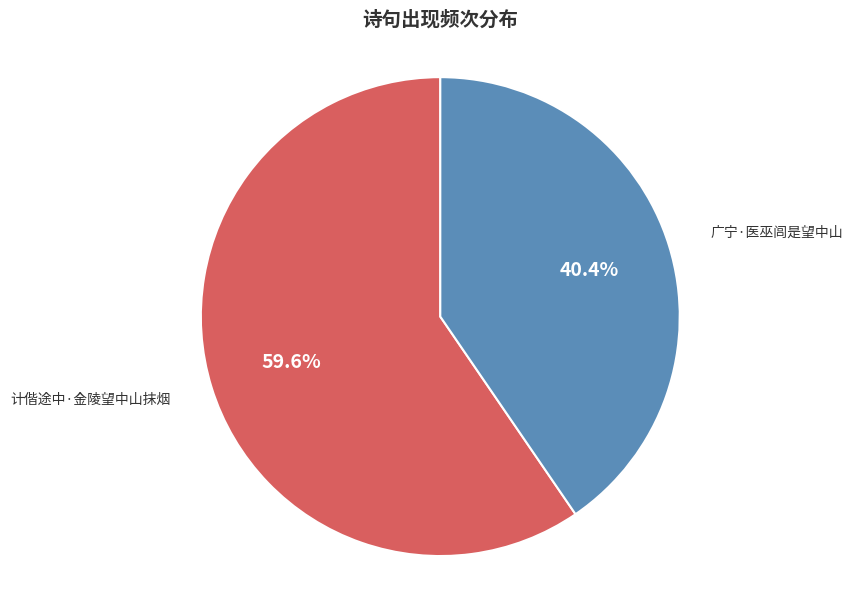

To the nearest percent, what percentage of the pie is 广宁·医巫闾是望中山?

40%